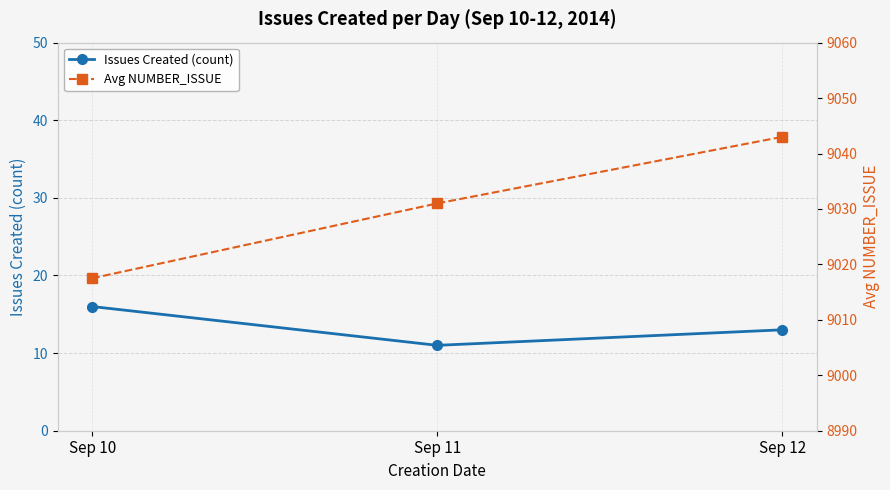

Where is Issues Created (count) nearest to the value 13?

Sep 12